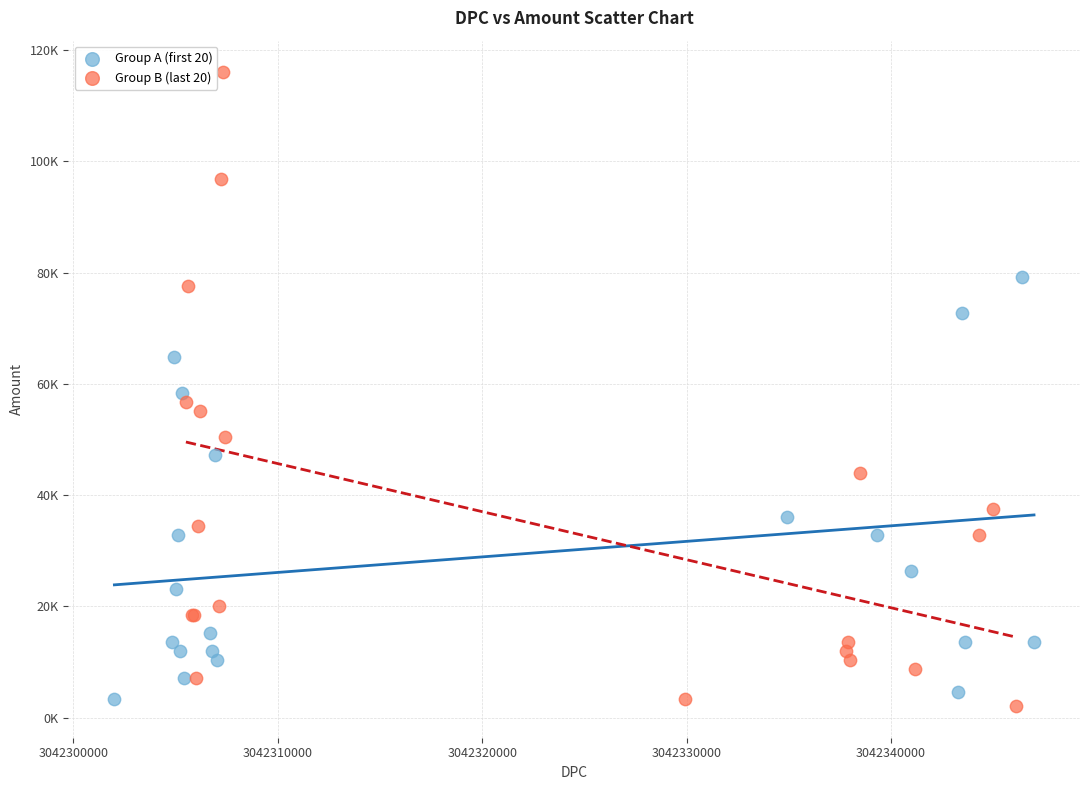

Which series reaches the minimum Y coordinate?

Group B (last 20)